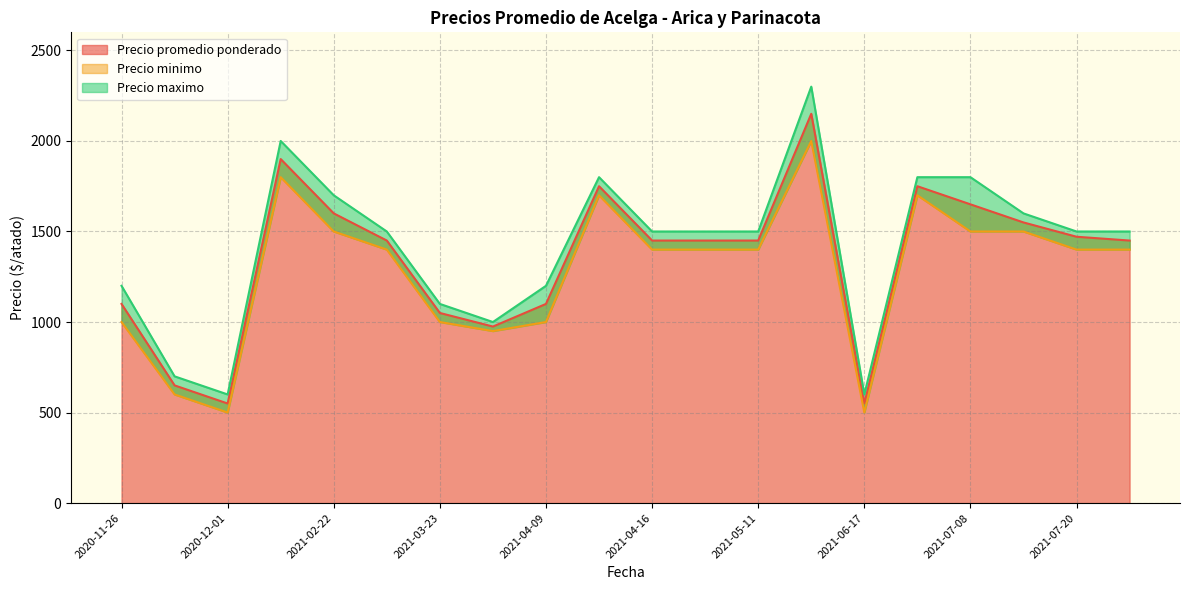

What is the difference between the maximum and second lowest values in the Precio promedio ponderado series?

1600